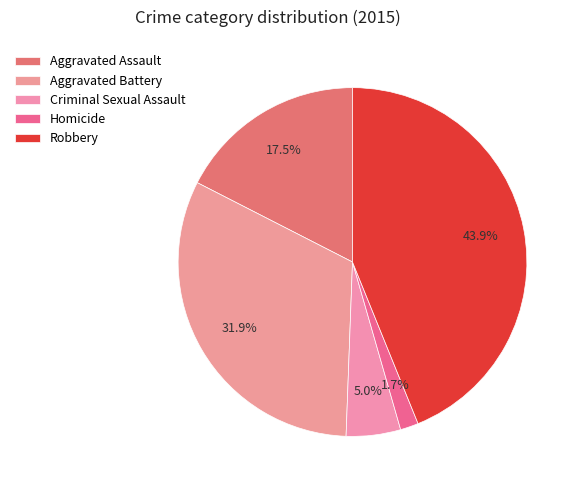

What percentage is the Aggravated Assault slice, to the nearest percent?

17%